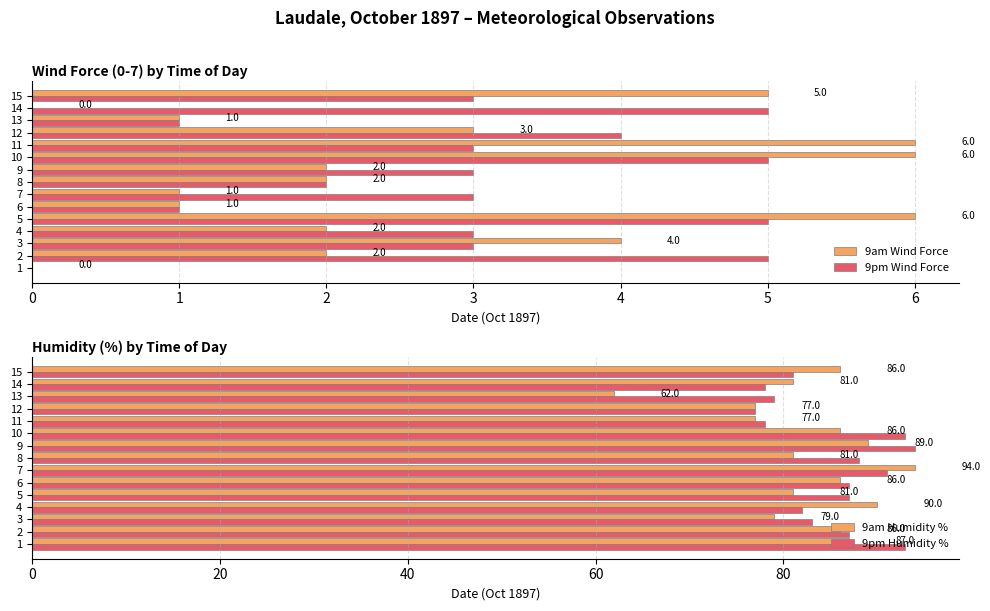

What is the sum of the 9pm Wind Force values at 9 and 14?

8